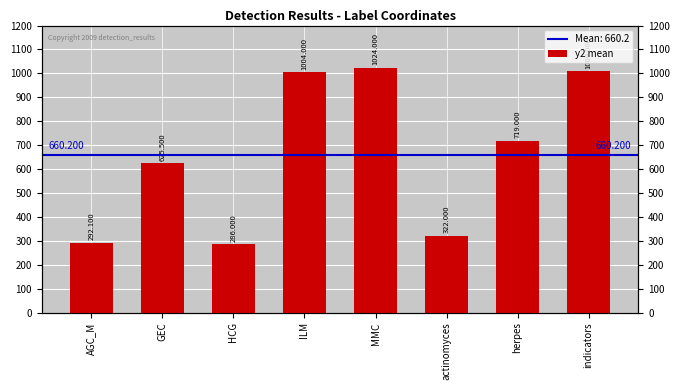

Are the bars grouped side by side (vs. stacked)?

No